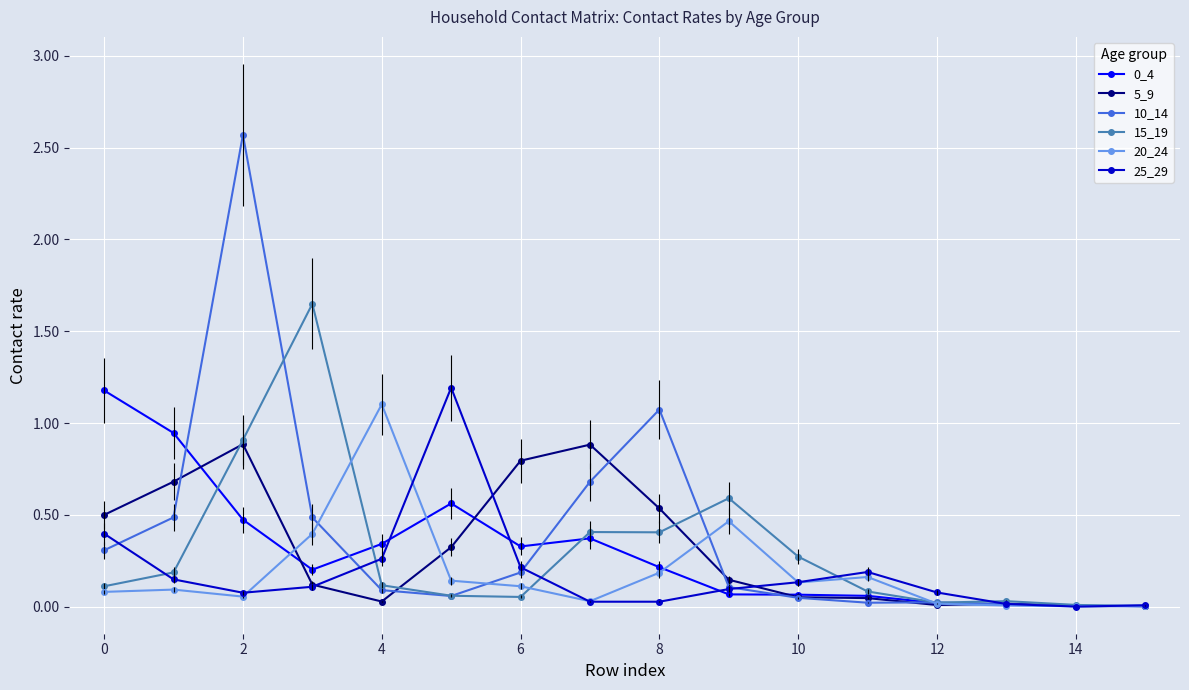

What is the maximum value shown in the chart?

2.6